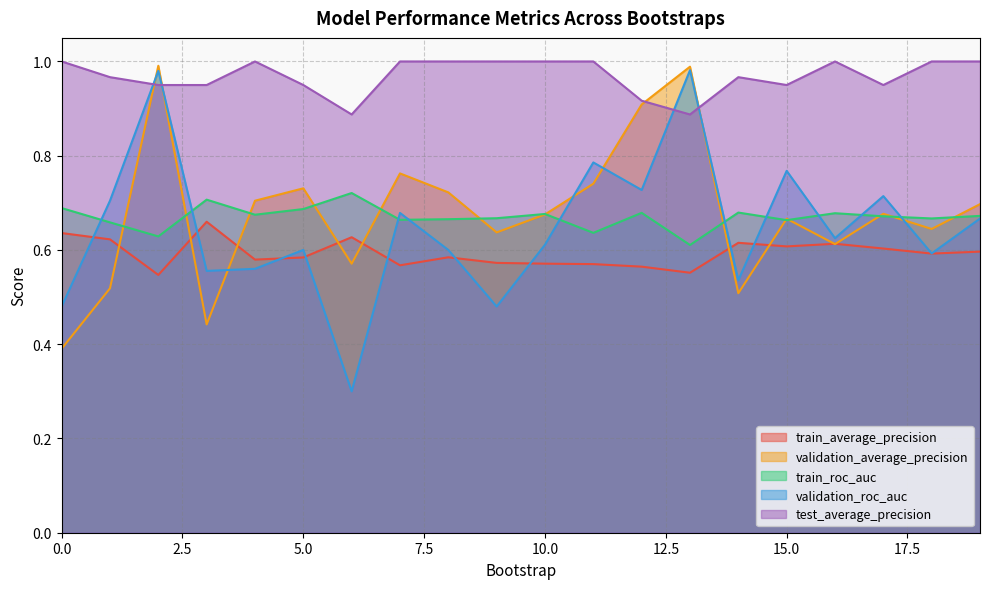

In validation_average_precision, how many points are higher than both neighbors (excluding endpoints)?

6